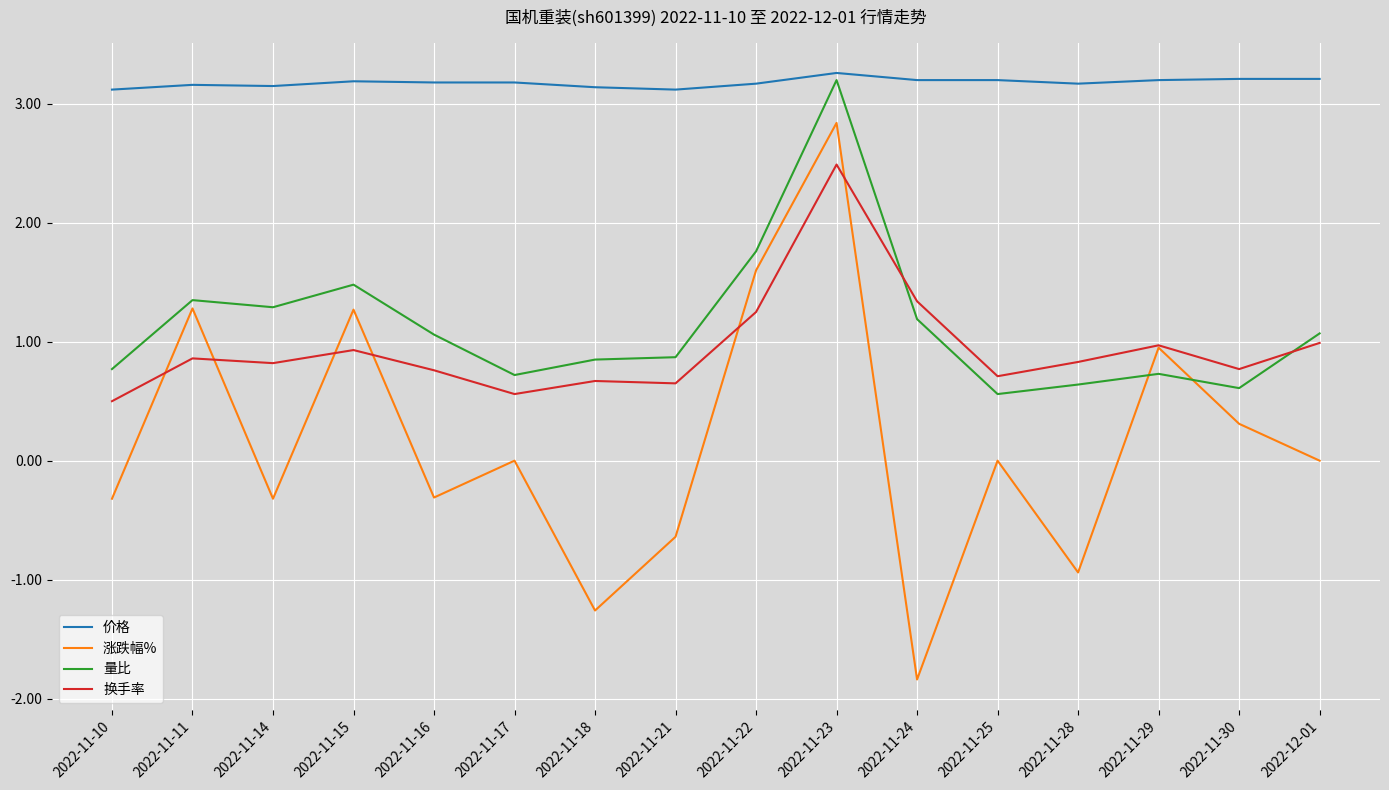

True or false: 价格 has a value of 4.9 at 2022-11-30.

False